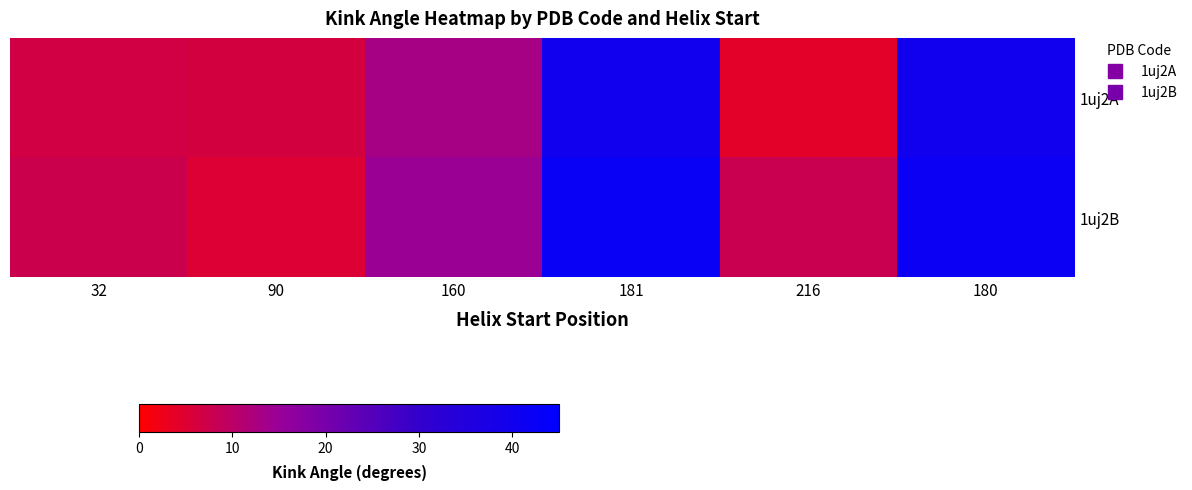

What is the greatest value displayed?

42.3